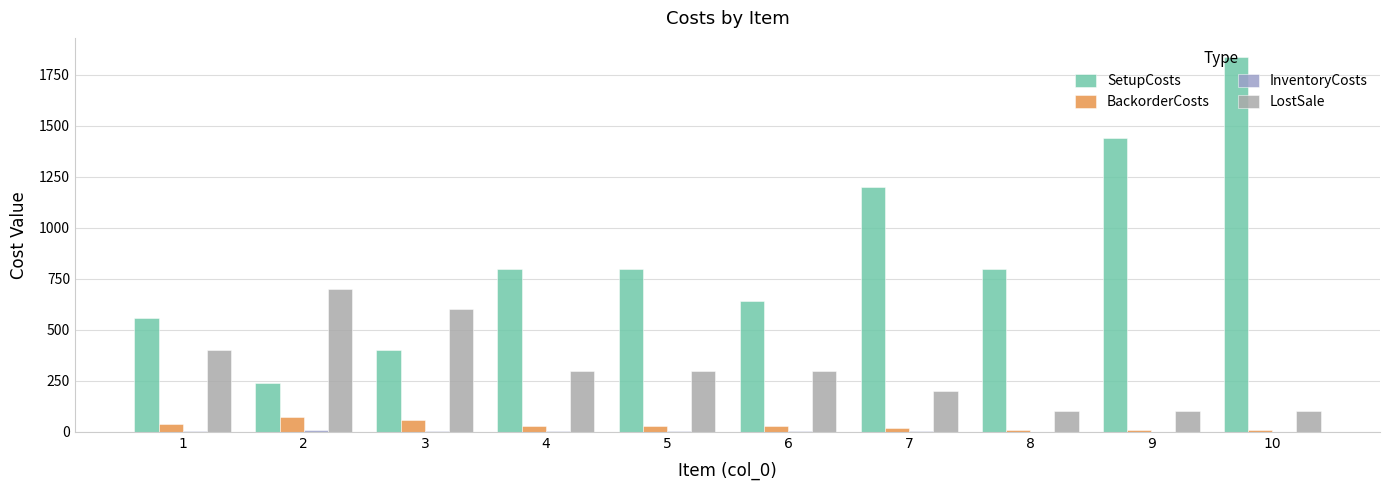

Are the bars horizontal?

No